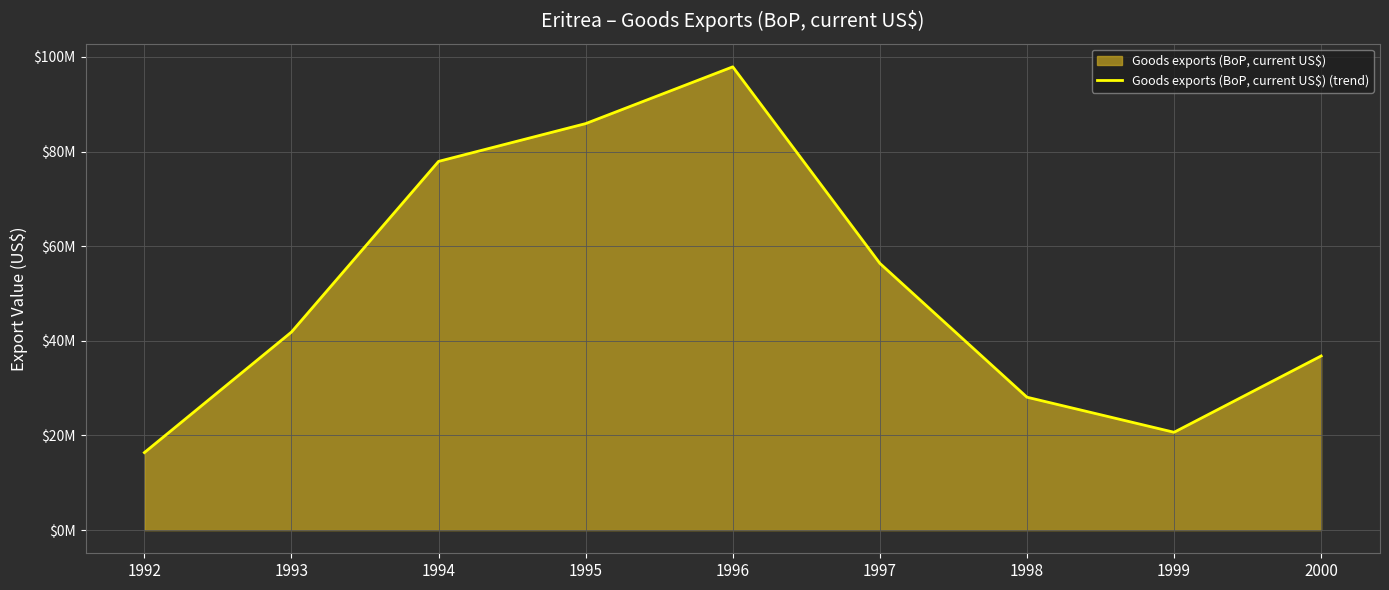

True or false: the data has more than 1 interior local peaks.

False